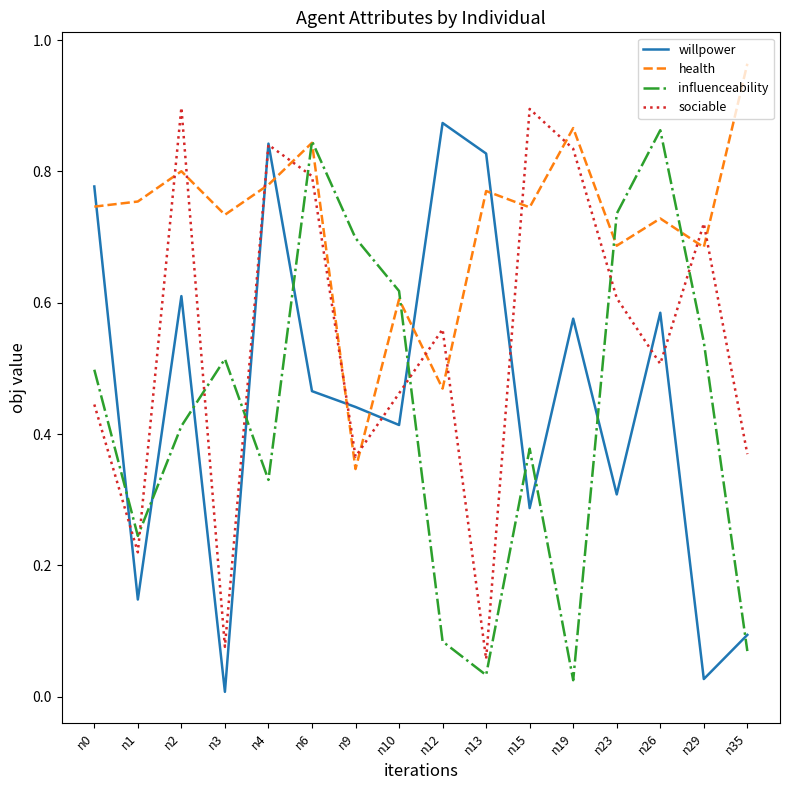

Between n19 and n23, which series saw the biggest shift?

influenceability